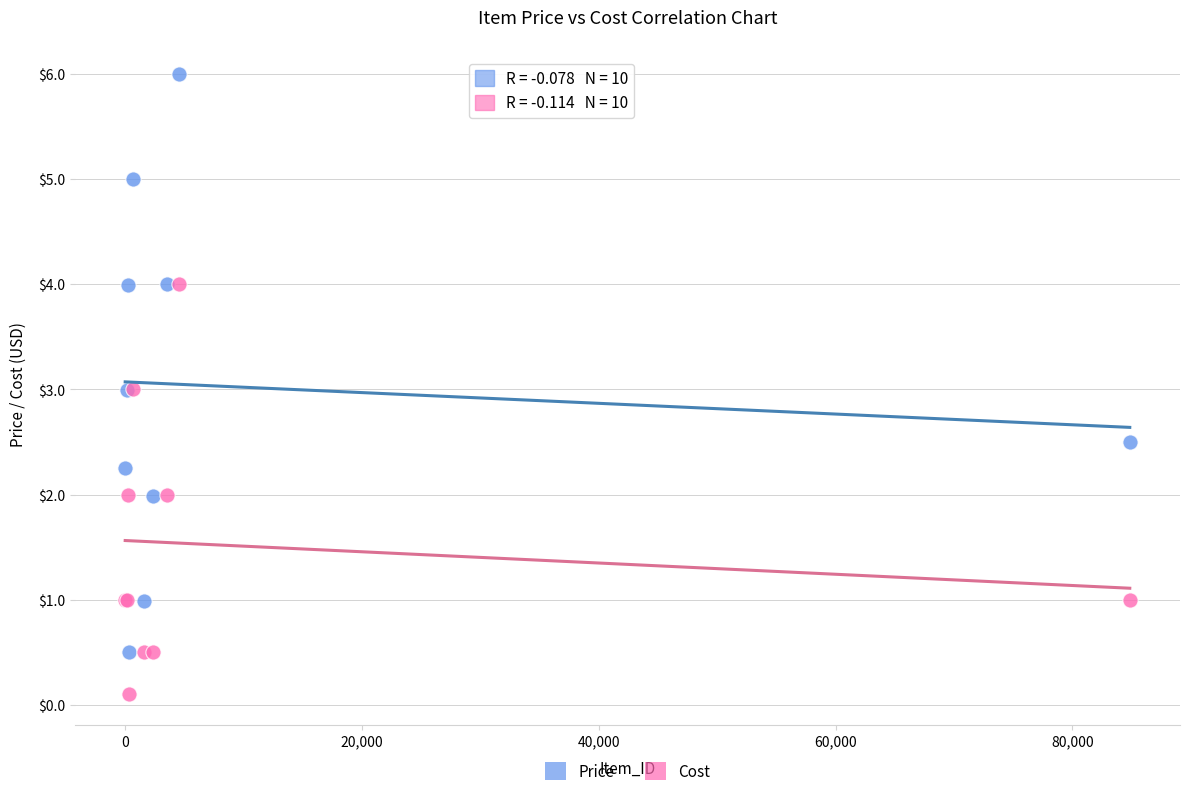

Which series contains the lowest Y value?

Cost